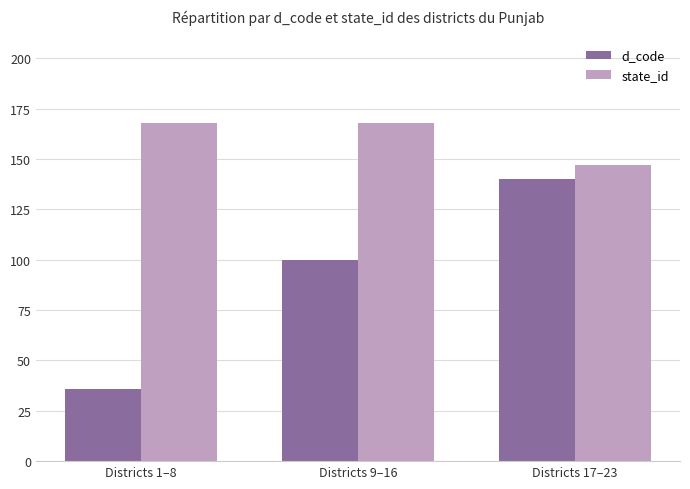

Read the d_code value at Districts 17–23.

140